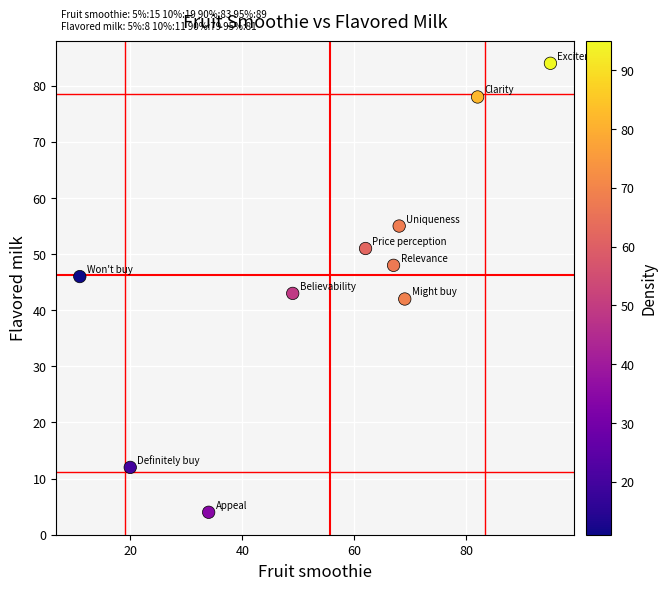

What Y value in the scatter plot is closest to 44?

43